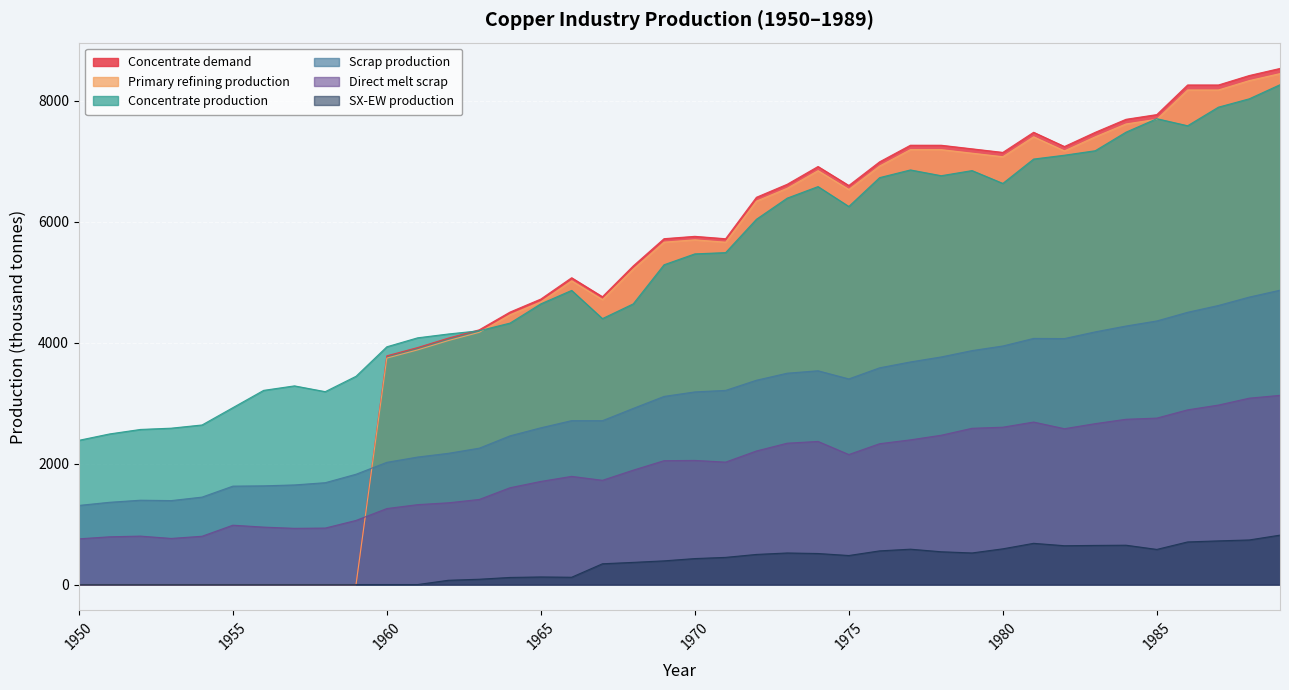

At 1982, list the series in order from largest to smallest.

Concentrate demand, Primary refining production, Concentrate production, Scrap production, Direct melt scrap, SX-EW production